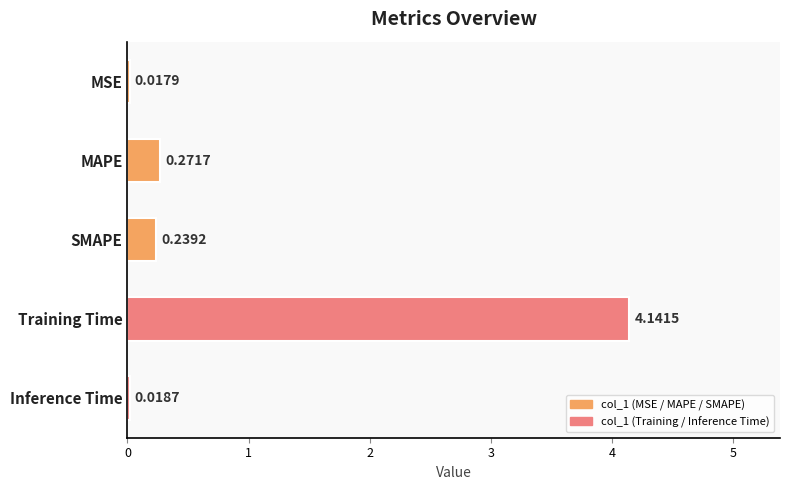

List the labels in order of value, largest first.

Training Time, MAPE, SMAPE, Inference Time, MSE